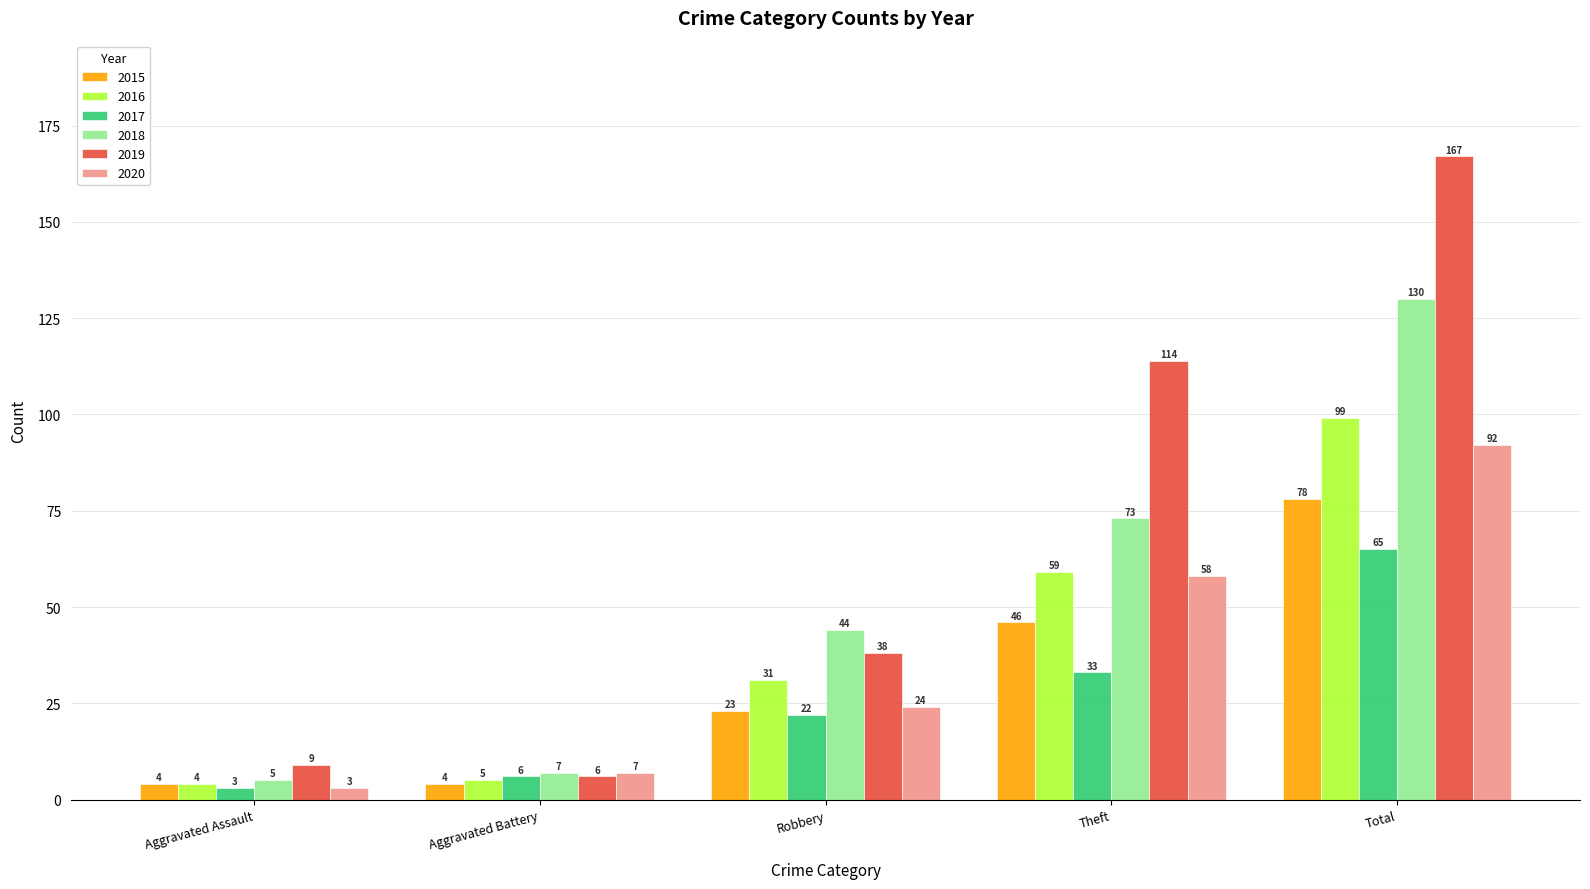

Reading left to right, extract all data points from this chart.

2015: 4	4	23	46	78
2016: 4	5	31	59	99
2017: 3	6	22	33	65
2018: 5	7	44	73	130
2019: 9	6	38	114	167
2020: 3	7	24	58	92